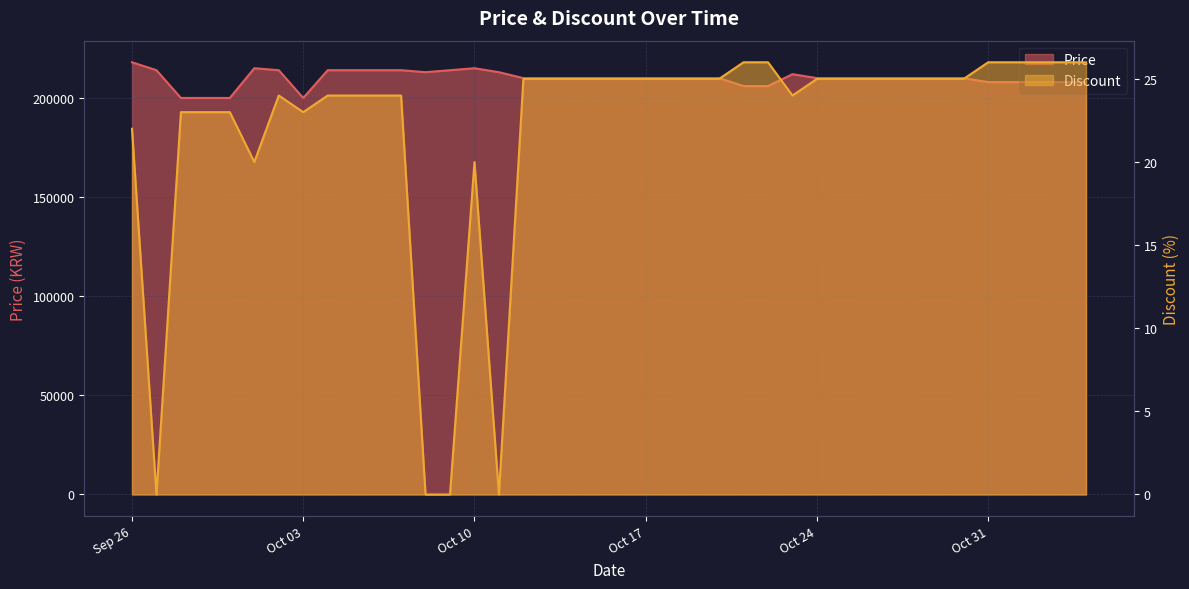

Reading left to right, extract all data points from this chart.

Price: 218000	214000	200000	200000	200000	215000	214000	200000	214000	214000	214000	214000	213000	214000	215000	213000	210000	210000	210000	210000	210000	210000	210000	210000	210000	206000	206000	212000	210000	210000	210000	210000	210000	210000	210000	208000	208000	208000	208000	208000
Discount: 22	0	23	23	23	20	24	23	24	24	24	24	0	0	20	0	25	25	25	25	25	25	25	25	25	26	26	24	25	25	25	25	25	25	25	26	26	26	26	26